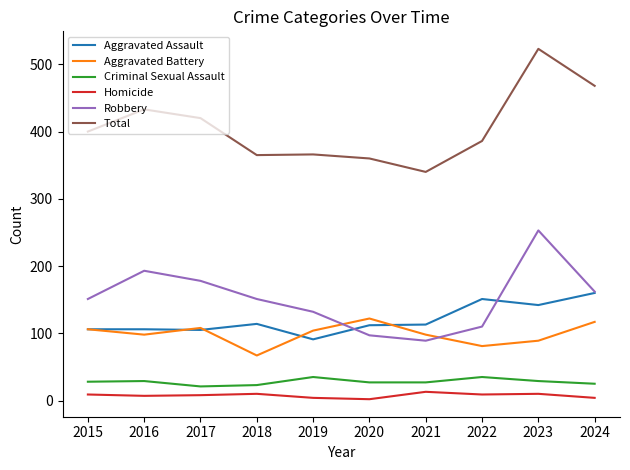

Is it true that Aggravated Assault equals 112 at 2020?

True